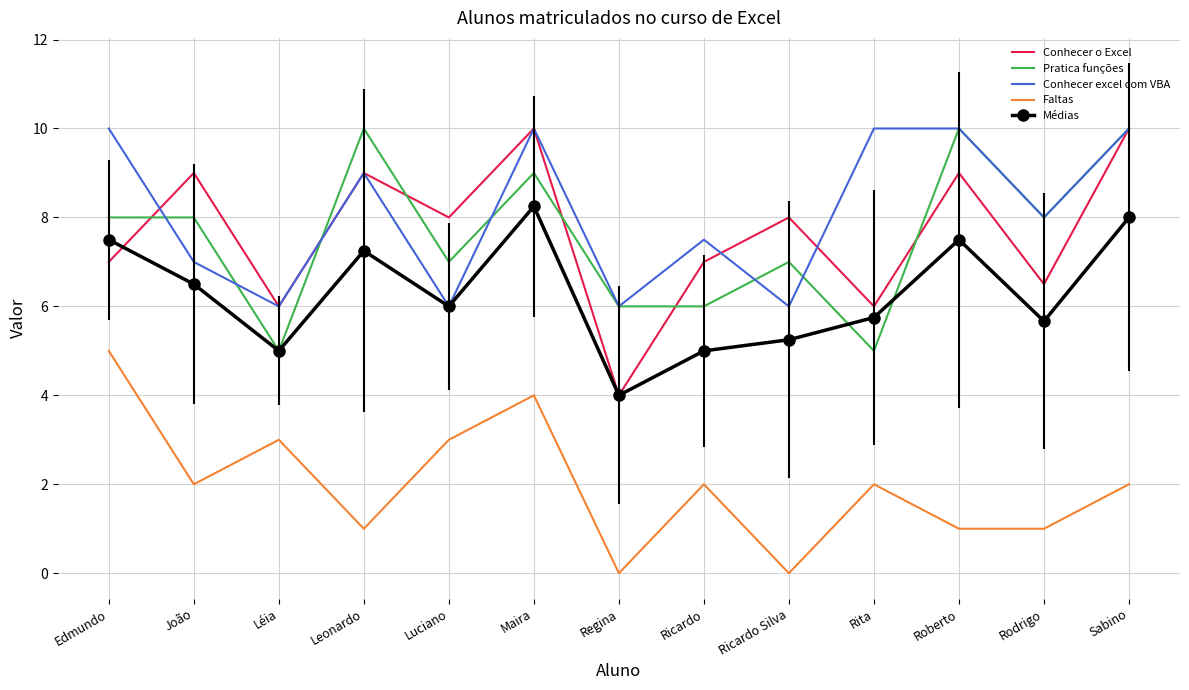

What is the total value across all series at Regina?

20.0